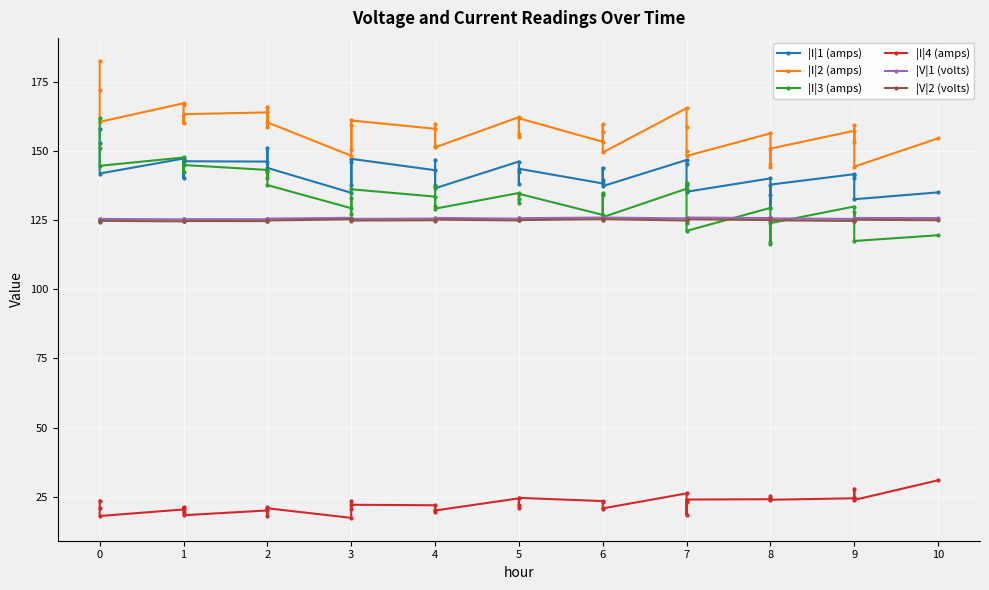

Reading right to left, what are all the values shown in this chart?

|I|1 (amps): 135.0	132.5	141.1	140.2	141.6	137.8	134.0	129.4	140.0	135.2	137.8	145.1	146.7	137.3	139.4	143.9	138.2	143.5	137.9	142.4	146.1	136.5	146.8	137.7	143.0	147.1	137.7	146.1	134.8	143.8	151.1	142.7	146.1	146.2	140.1	146.7	147.2	141.8	152.9	158.0
|I|2 (amps): 154.5	144.3	159.3	153.1	157.3	150.8	145.2	144.2	156.3	148.2	149.8	158.5	165.4	149.4	156.7	159.6	153.3	161.8	155.1	155.9	162.2	151.2	159.9	151.7	158.0	161.0	150.5	159.3	148.2	160.3	166.0	158.8	163.9	163.2	159.9	166.6	167.2	160.5	172.1	182.6
|I|3 (amps): 119.5	117.4	127.9	125.1	129.9	123.9	116.9	116.3	129.4	121.1	123.9	138.3	136.3	126.0	134.7	133.9	126.9	134.5	132.8	131.2	134.8	129.1	137.4	130.1	133.5	136.1	127.1	132.8	129.3	137.6	142.5	140.0	143.1	144.9	142.2	145.2	147.6	144.6	151.0	161.7
|I|4 (amps): 31.0	23.9	28.0	24.9	24.5	24.0	25.2	24.7	24.1	24.0	23.0	18.5	26.2	20.8	20.7	23.0	23.5	24.6	20.9	22.0	24.5	20.1	20.2	19.5	22.0	22.1	20.8	23.5	17.4	20.9	21.2	18.2	20.1	18.4	19.5	21.3	20.4	18.1	20.9	23.7
|V|1 (volts): 125.7	125.8	125.5	125.5	125.4	125.6	125.9	126.0	125.7	125.9	125.8	125.6	125.6	125.9	125.8	125.7	125.9	125.7	125.7	125.6	125.5	125.8	125.4	125.7	125.5	125.4	125.8	125.5	125.8	125.5	125.2	125.4	125.3	125.3	125.5	125.3	125.2	125.4	125.3	125.1
|V|2 (volts): 124.9	125.1	124.7	124.8	124.7	124.9	125.3	125.4	125.0	125.3	125.2	124.9	124.9	125.3	125.1	125.0	125.3	125.0	125.1	125.0	124.9	125.2	124.8	125.1	124.9	124.8	125.2	125.0	125.2	124.9	124.6	124.8	124.6	124.7	124.8	124.6	124.5	124.7	124.5	124.2